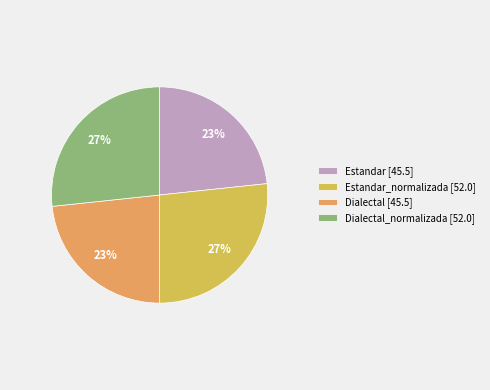

Is Estandar_normalizada [52.0] the majority of the pie?

No